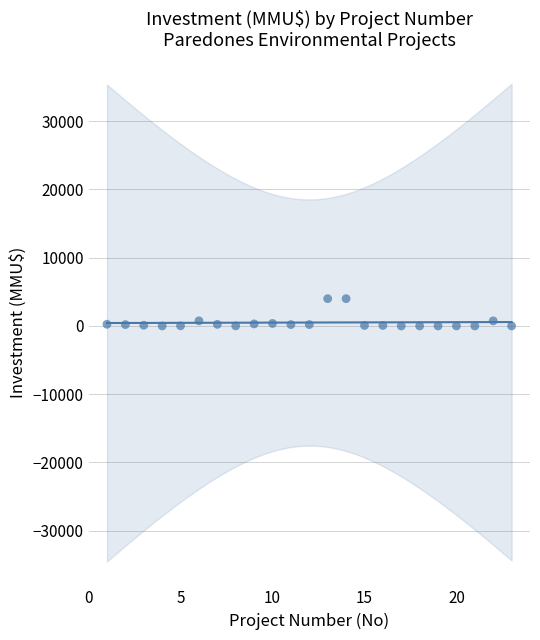

What is the range of Y values (max minus min)?

4000